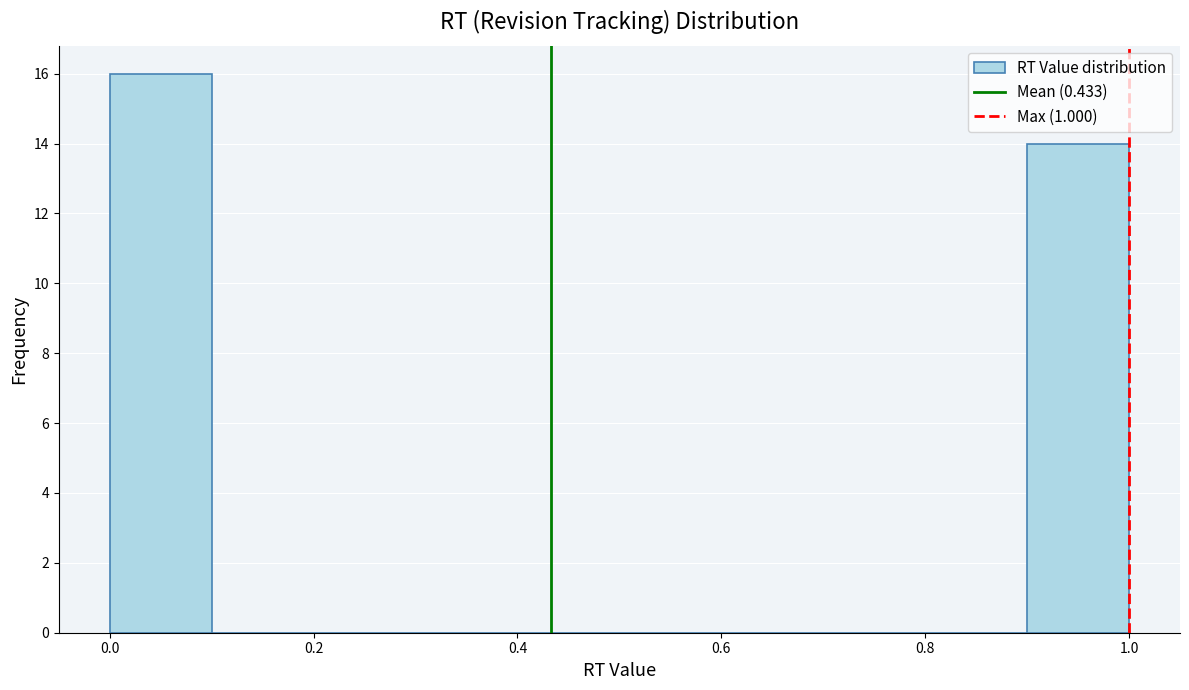

How tall is the bar that spans 0.0 to 0.1 on the x-axis? The values are not printed on the chart, so give them approximately, as read against the axis.

16